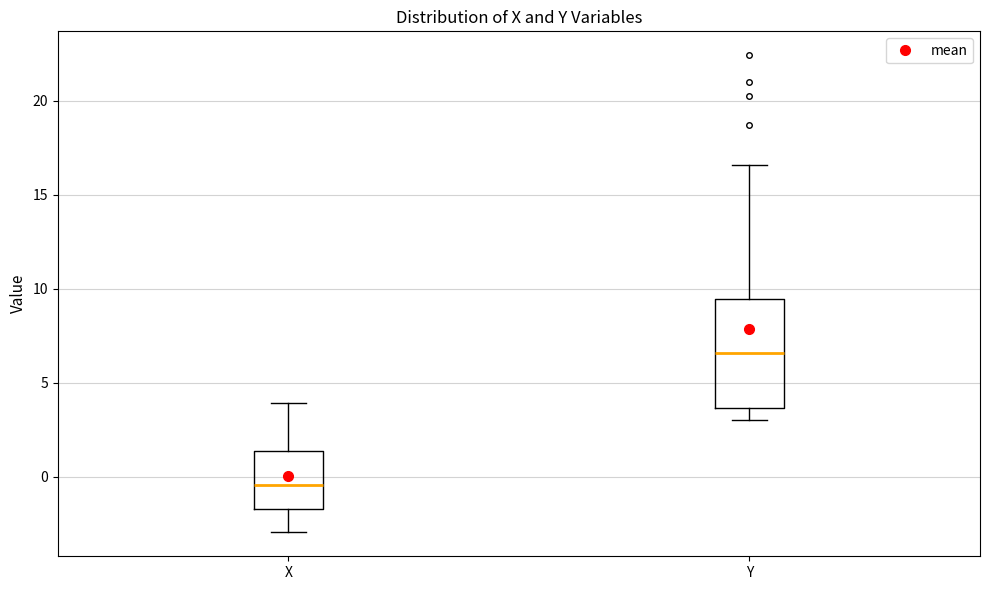

Where is the lower edge of the box for Y on the y-axis? The values are not printed on the chart, so give them approximately, as read against the axis.

3.5